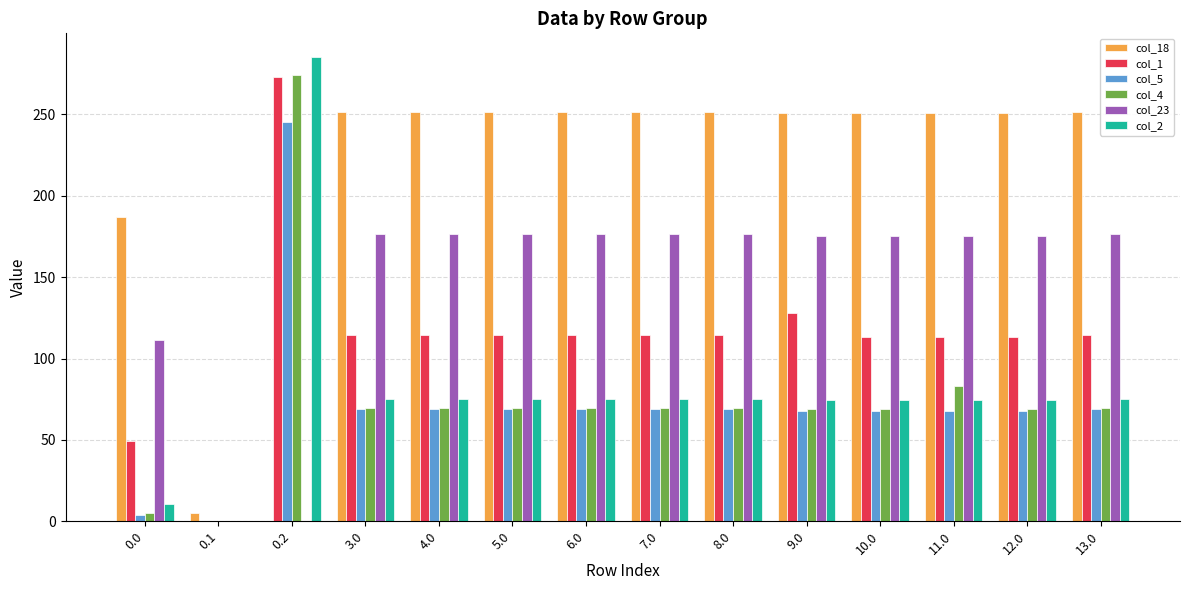

How many data points in col_23 are above 176?

7